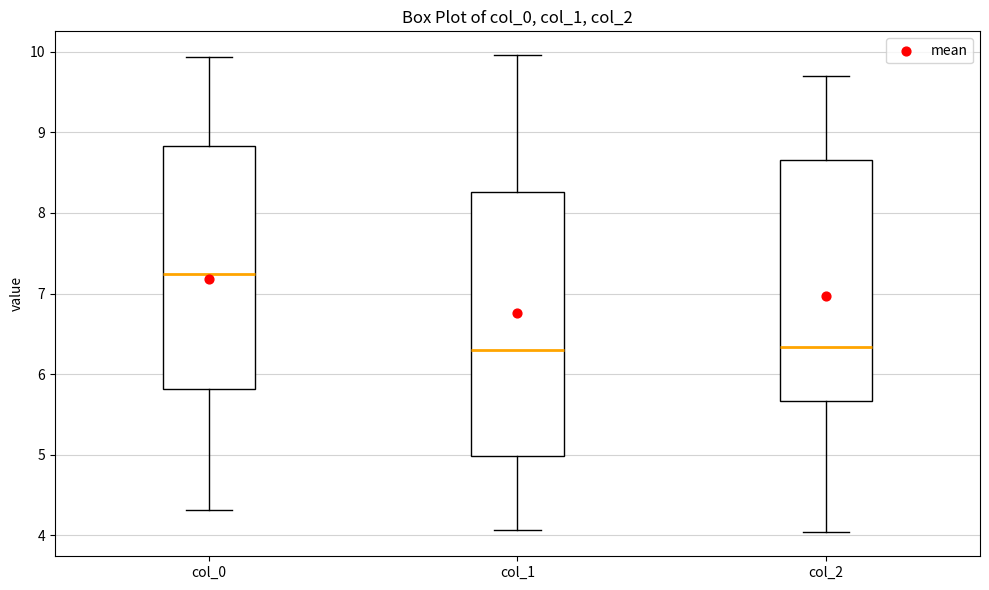

Comparing the boxes themselves (not the whiskers), which one is the tallest?

col_1